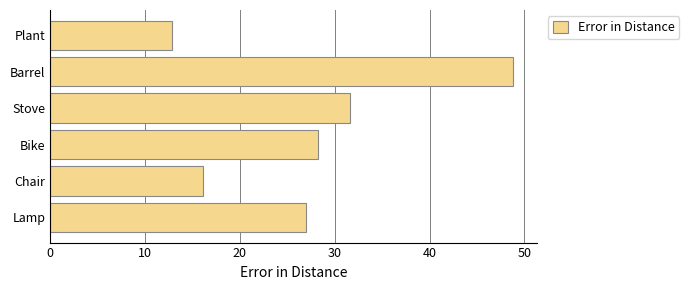

Is it true that the value at Stove is 31.6?

True